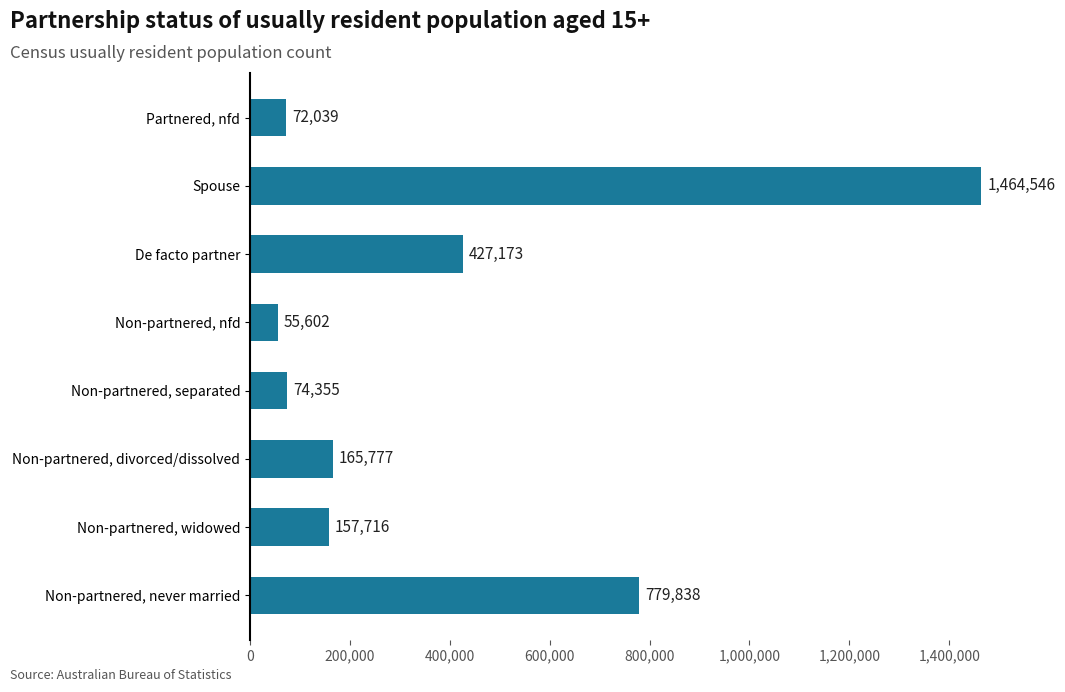

Reading bottom to top, transcribe all the data shown in this chart.

779838	157716	165777	74355	55602	427173	1464546	72039